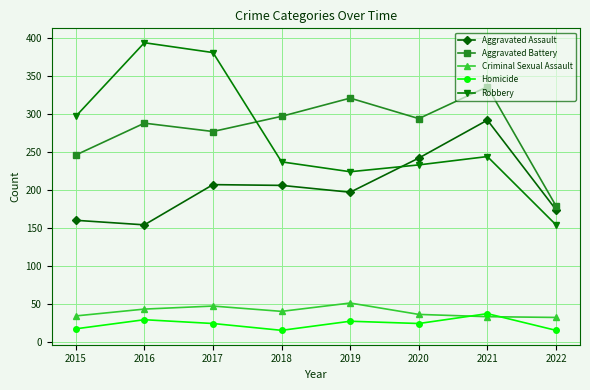

What is the total value across all series at 2022?

554